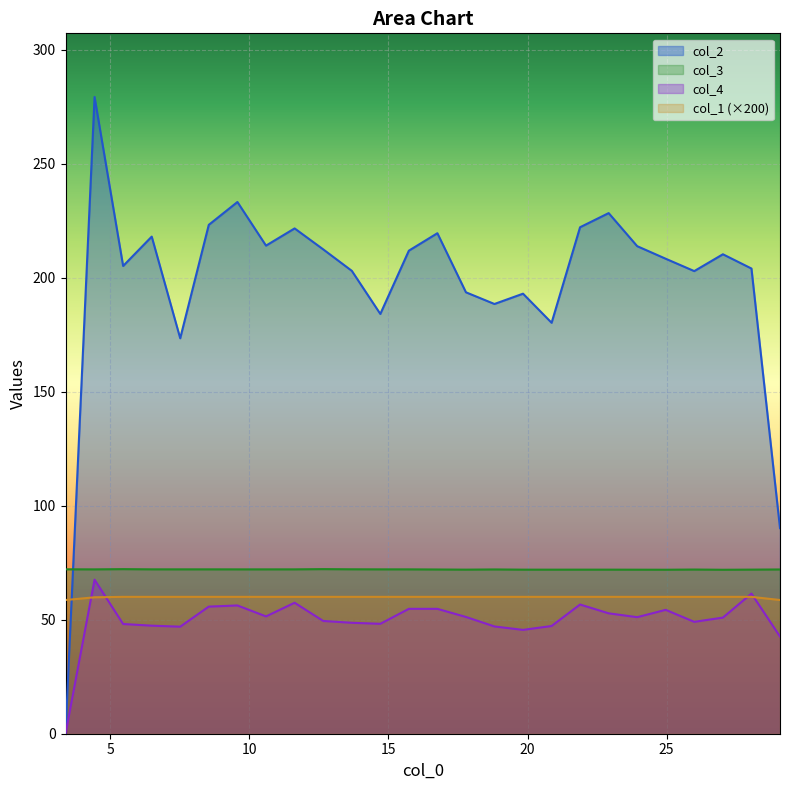

Which series has the widest spread of values?

col_2